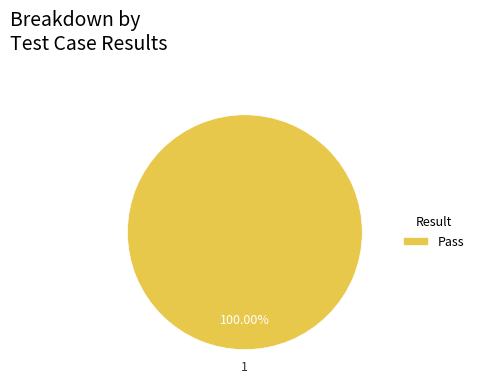

Rank the categories by value from lowest to highest.

Pass